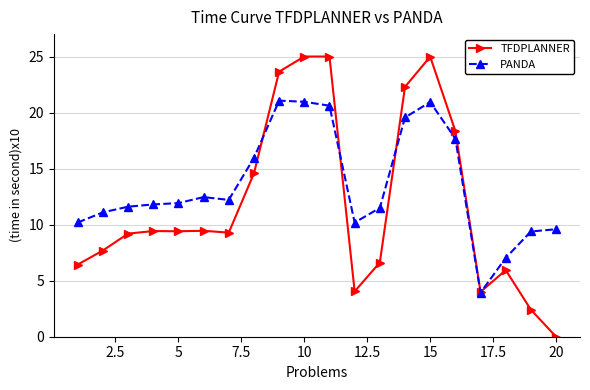

What is the value of the TFDPLANNER point at the 7th from the left?

9.3